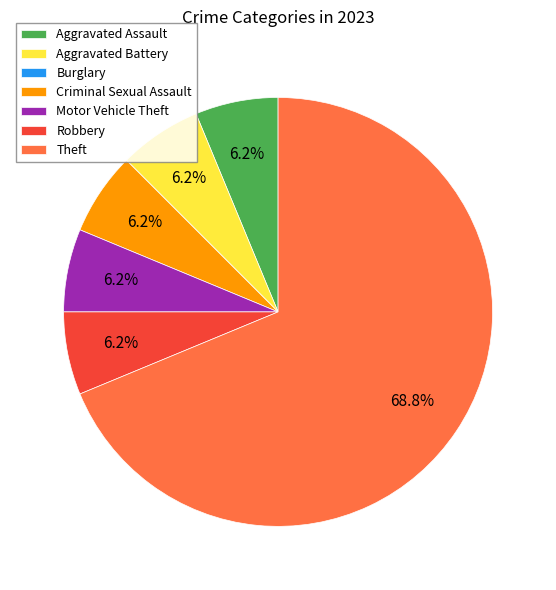

Is it true that Aggravated Battery is 11% of the pie?

False